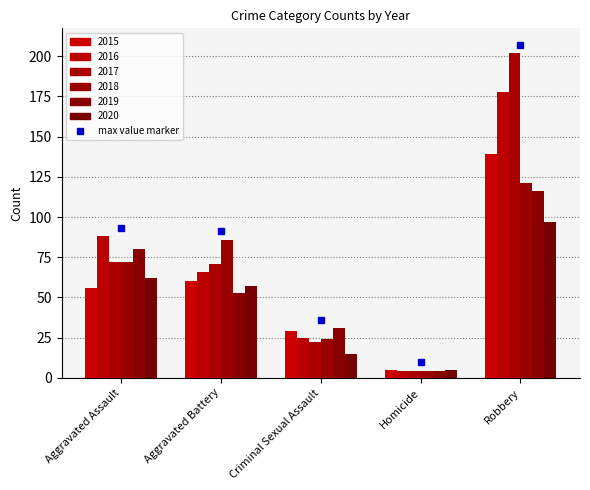

Is it true that 2019 equals 7 at Homicide?

False